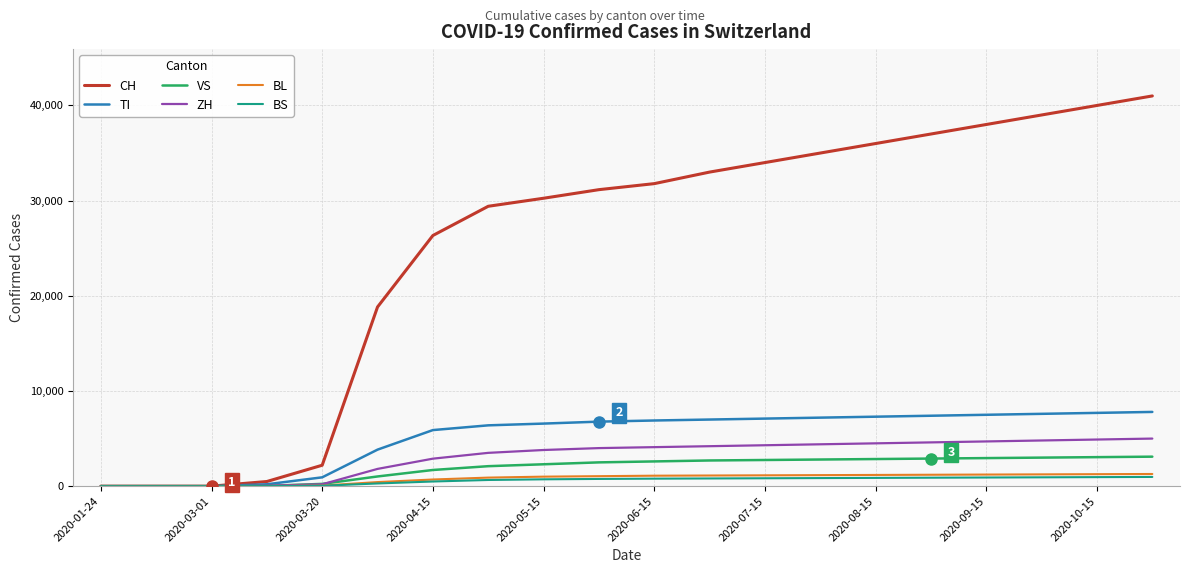

Which series has the largest total across all categories?

CH